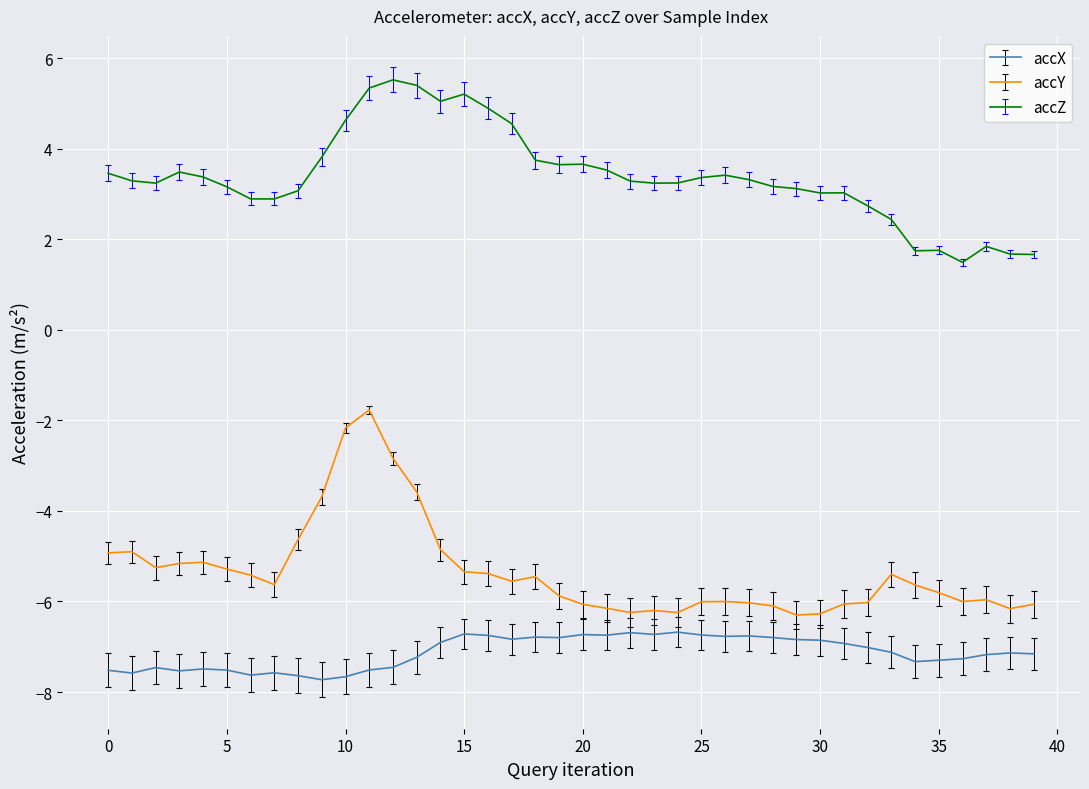

Which series has the largest total across all categories?

accZ